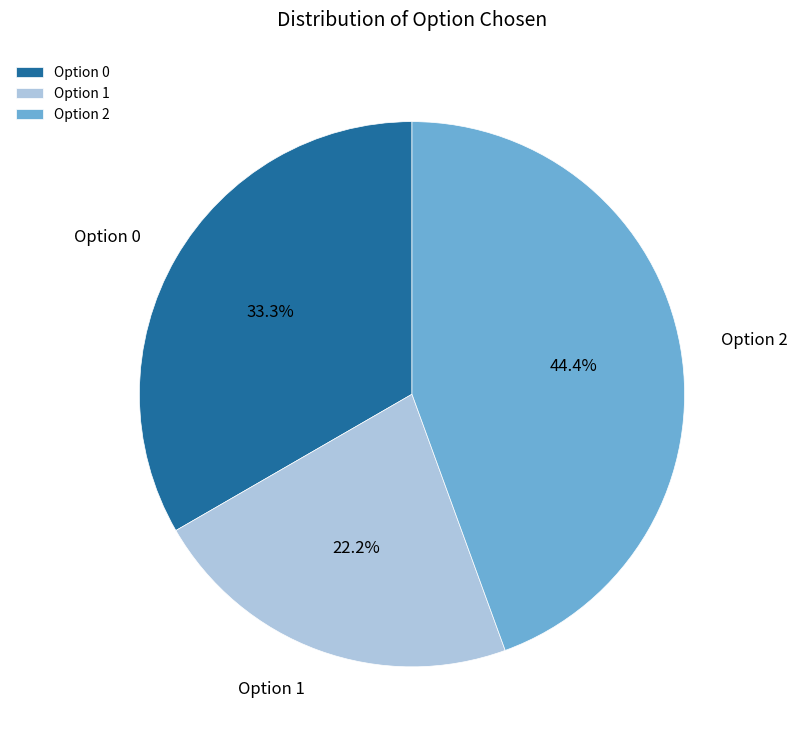

What portion of the pie excludes Option 0?

66.7%